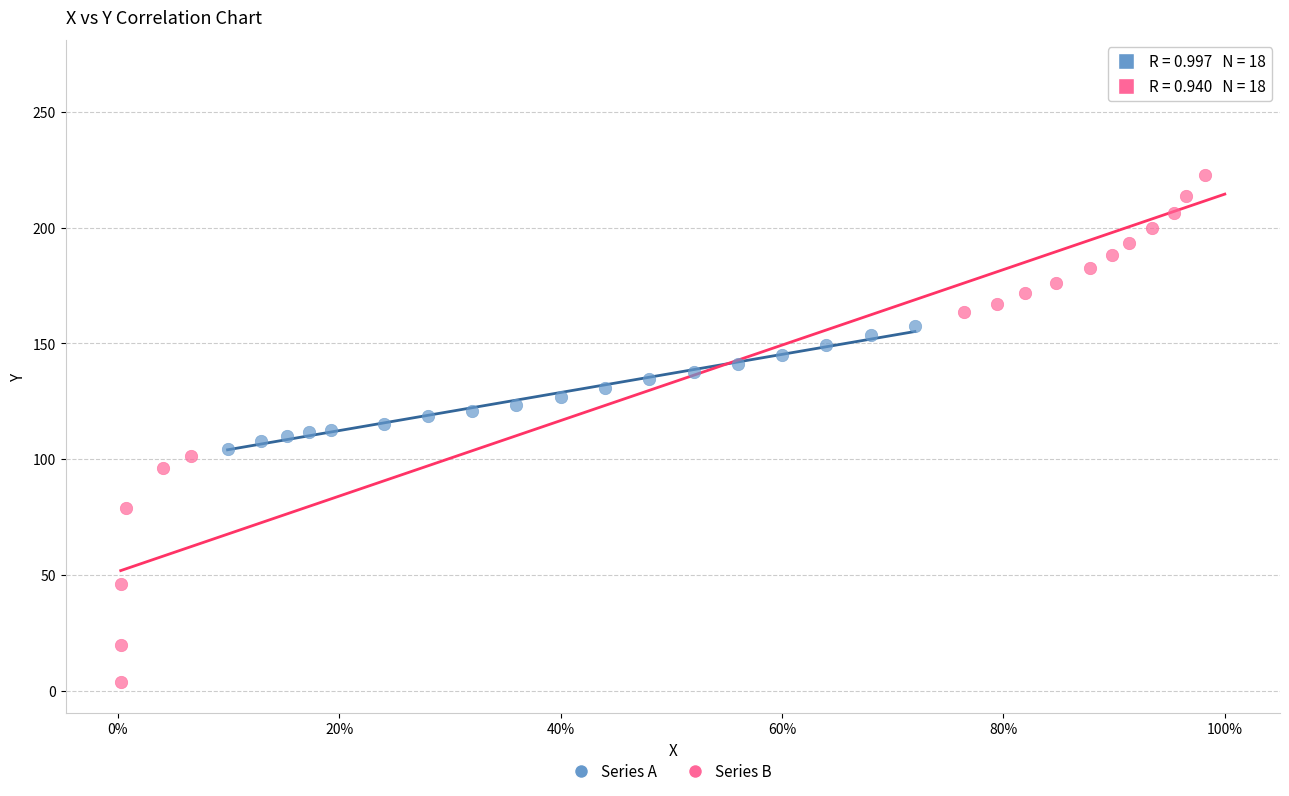

Which series has the widest spread of Y values?

Series B